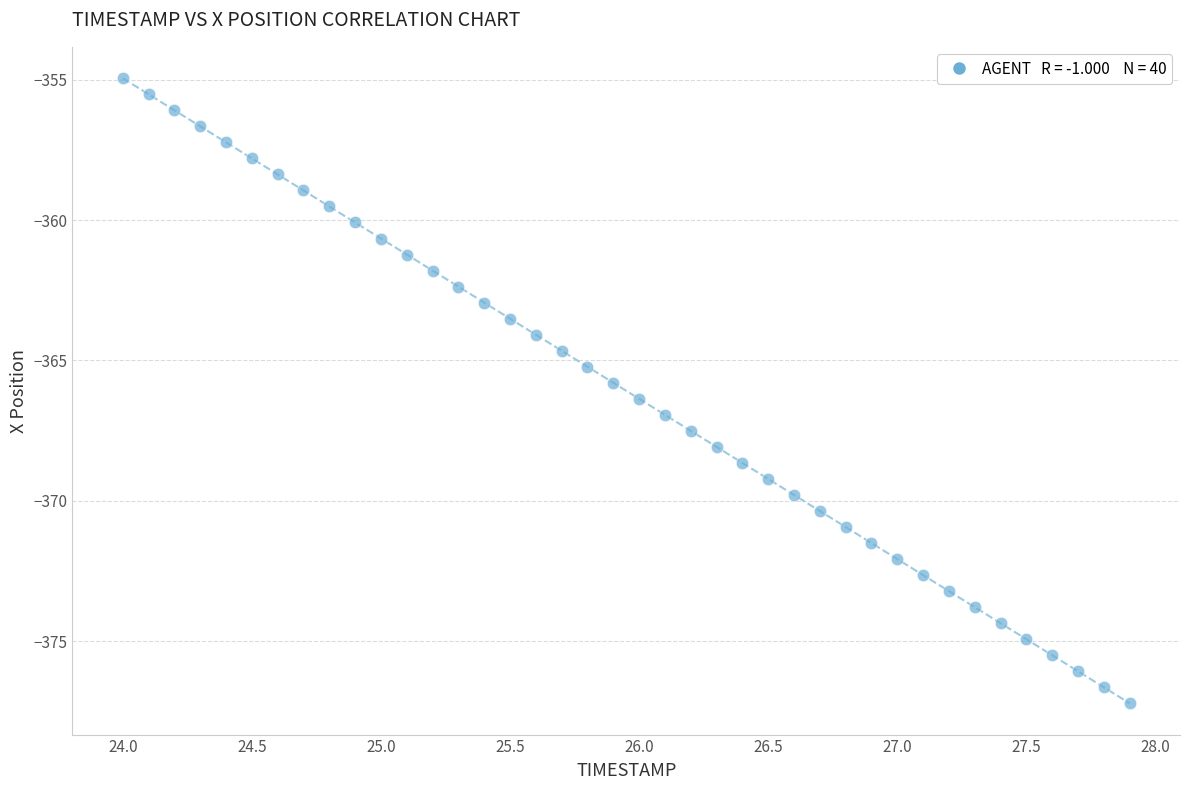

What is the range of X values (max minus min)?

3.9